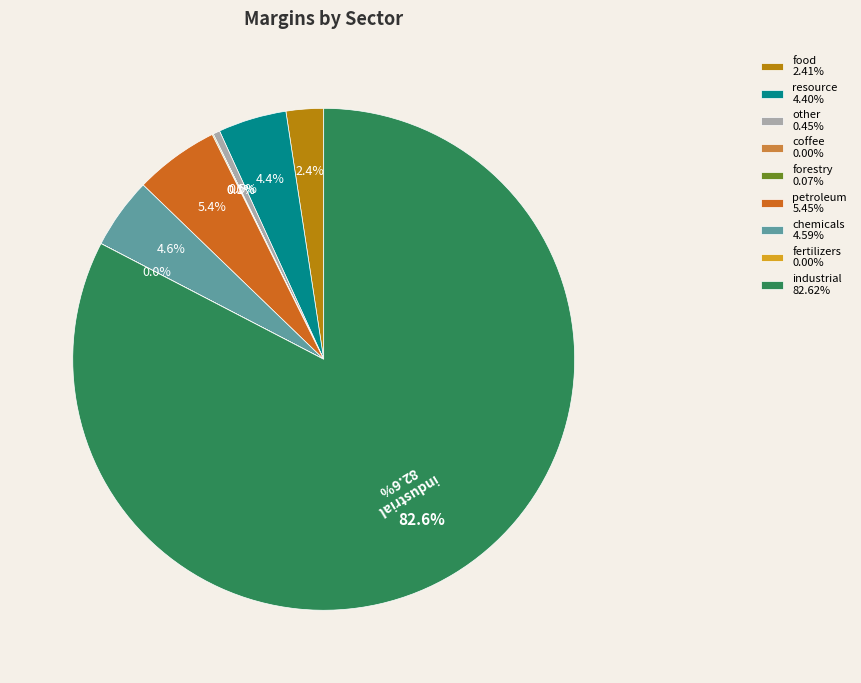

To the nearest percent, what is the difference between the largest and smallest slice percentages?

83%